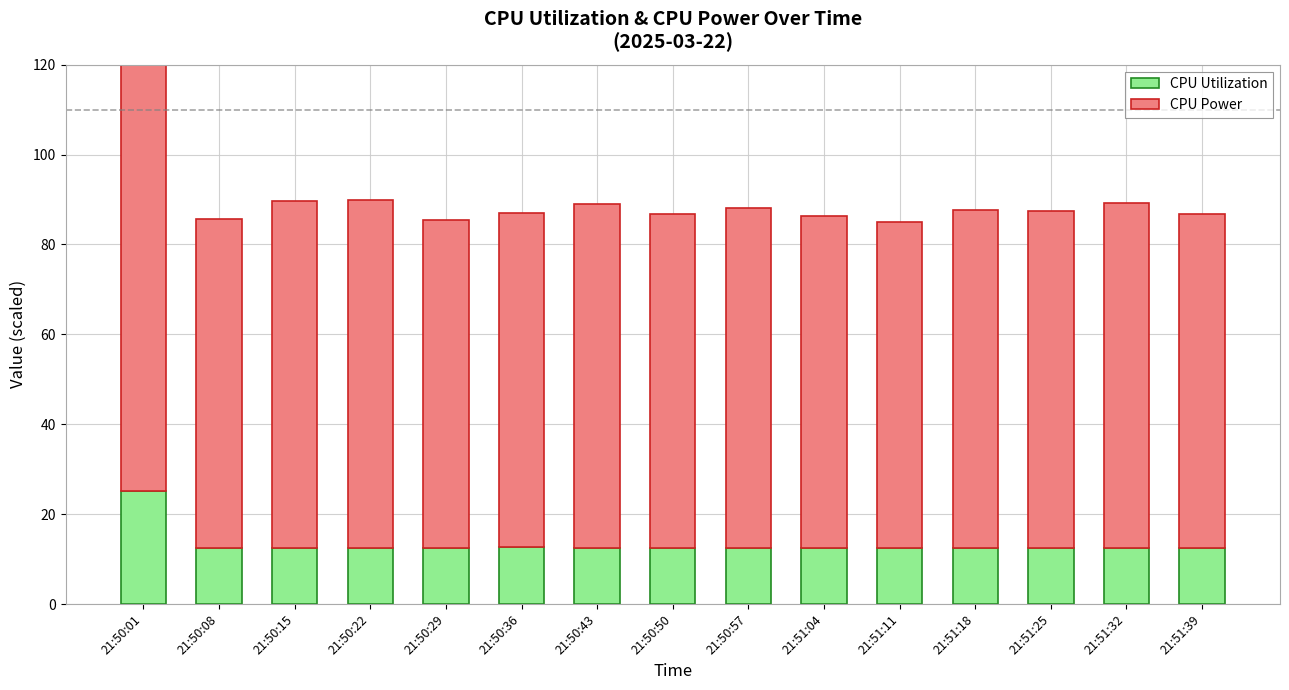

The value of CPU Utilization at 21:50:01 is 25.2. True or false?

True